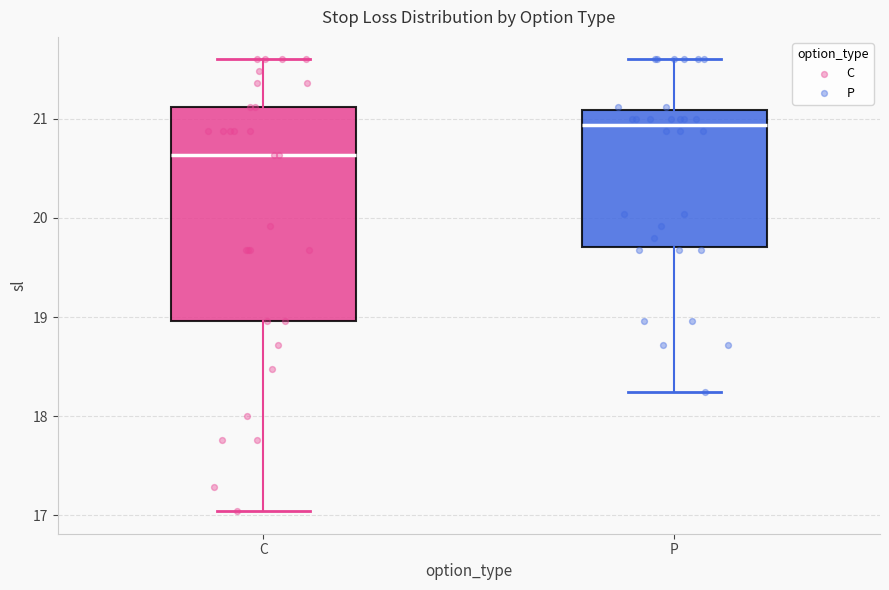

Which box has the highest median line?

P